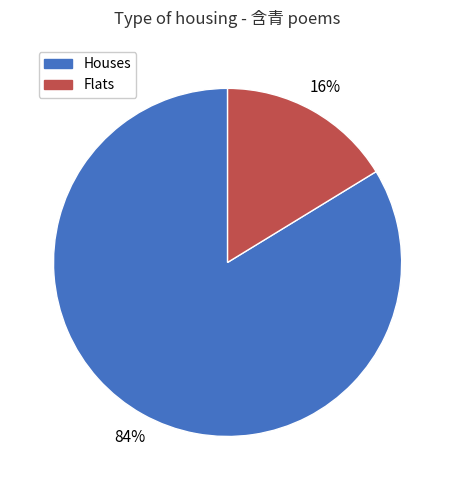

To the nearest percent, what portion does Houses represent?

84%